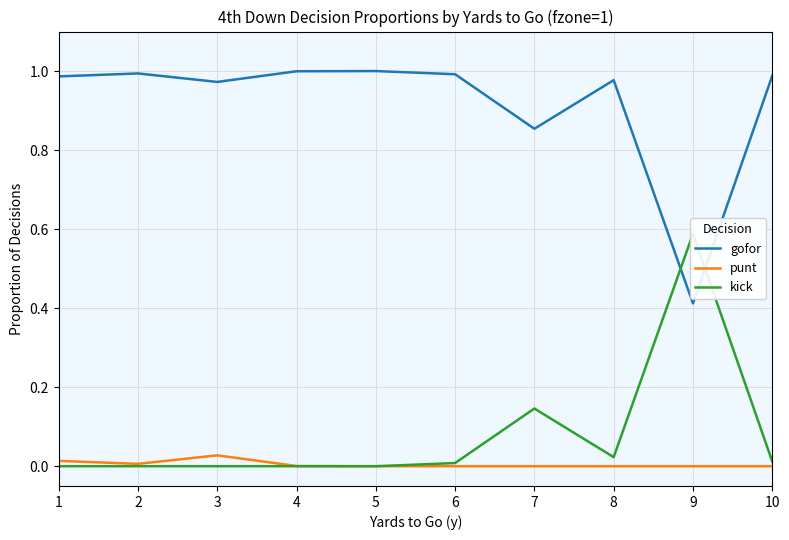

At which category does gofor reach its first local valley?

3